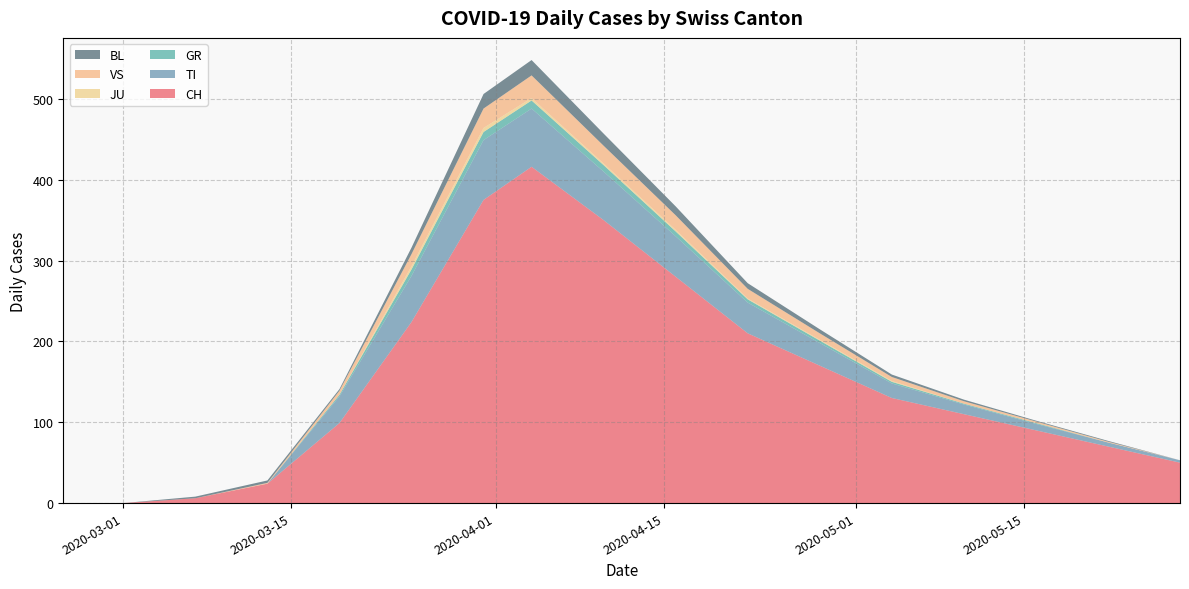

Reading left to right, transcribe all the data shown in this chart.

CH: 2020-02-25=0	2020-03-01=0	2020-03-07=6	2020-03-13=24	2020-03-19=99	2020-03-25=224	2020-03-31=375	2020-04-06=416	2020-04-12=350	2020-04-18=280	2020-04-24=210	2020-04-30=170	2020-05-06=130	2020-05-12=110	2020-05-18=90	2020-05-24=70	2020-05-30=50
TI: 2020-02-25=0	2020-03-01=0	2020-03-07=0	2020-03-13=0	2020-03-19=33	2020-03-25=57	2020-03-31=74	2020-04-06=72	2020-04-12=60	2020-04-18=50	2020-04-24=38	2020-04-30=28	2020-05-06=18	2020-05-12=12	2020-05-18=8	2020-05-24=5	2020-05-30=3
GR: 2020-02-25=0	2020-03-01=0	2020-03-07=0	2020-03-13=0	2020-03-19=2	2020-03-25=8	2020-03-31=10	2020-04-06=10	2020-04-12=8	2020-04-18=6	2020-04-24=4	2020-04-30=3	2020-05-06=2	2020-05-12=1	2020-05-18=1	2020-05-24=0	2020-05-30=0
JU: 2020-02-25=0	2020-03-01=0	2020-03-07=0	2020-03-13=0	2020-03-19=0	2020-03-25=4	2020-03-31=5	2020-04-06=3	2020-04-12=2	2020-04-18=2	2020-04-24=1	2020-04-30=1	2020-05-06=1	2020-05-12=0	2020-05-18=0	2020-05-24=0	2020-05-30=0
VS: 2020-02-25=0	2020-03-01=0	2020-03-07=0	2020-03-13=1	2020-03-19=5	2020-03-25=15	2020-03-31=24	2020-04-06=28	2020-04-12=22	2020-04-18=18	2020-04-24=12	2020-04-30=8	2020-05-06=5	2020-05-12=3	2020-05-18=2	2020-05-24=1	2020-05-30=0
BL: 2020-02-25=0	2020-03-01=0	2020-03-07=2	2020-03-13=3	2020-03-19=2	2020-03-25=8	2020-03-31=18	2020-04-06=19	2020-04-12=15	2020-04-18=11	2020-04-24=7	2020-04-30=5	2020-05-06=3	2020-05-12=2	2020-05-18=1	2020-05-24=1	2020-05-30=0